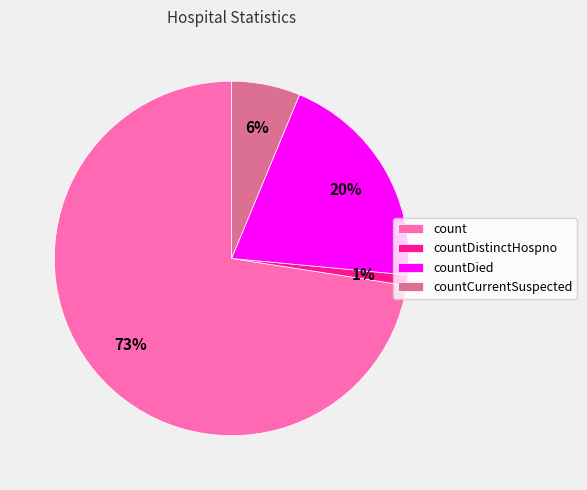

Which category accounts for the majority?

count